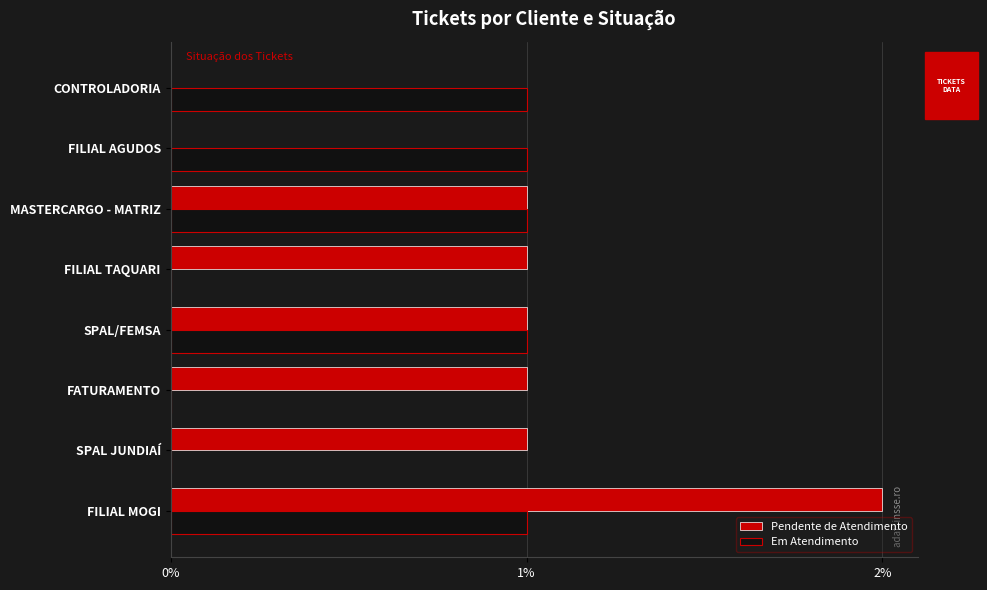

At which category is the sum across all series the highest?

FILIAL MOGI